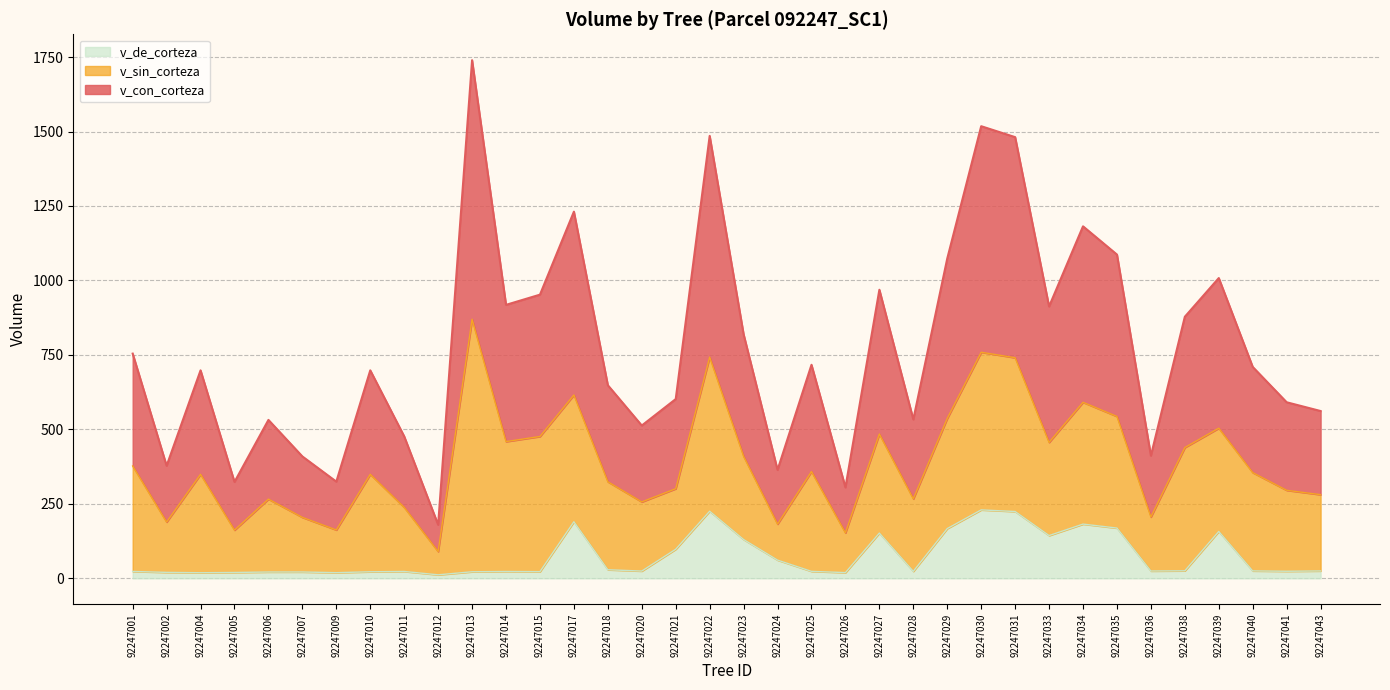

At which category does v_con_corteza reach its first local peak?

92247004